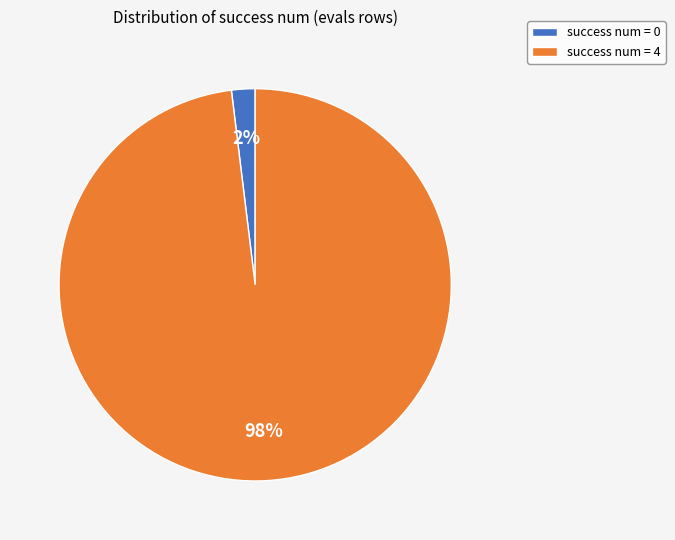

How many slices are in this pie chart?

2